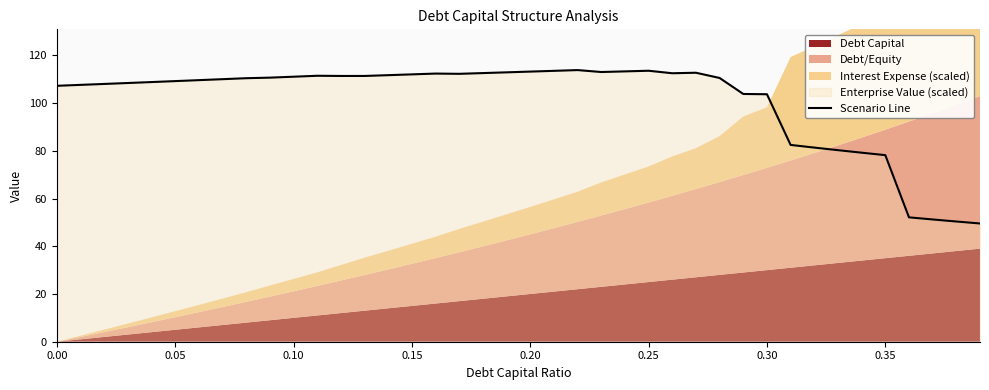

What is the lowest value of the Scenario Line series?

49.5